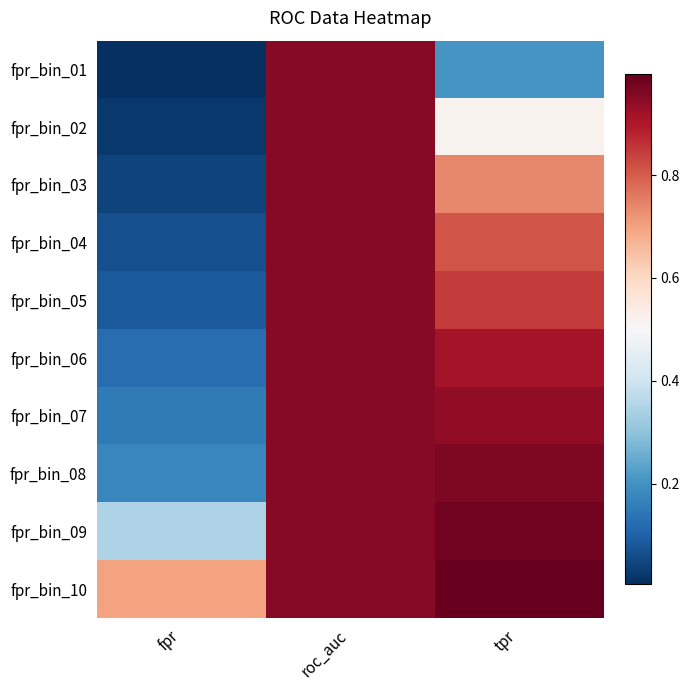

Which label corresponds to the smallest value in the chart?

fpr